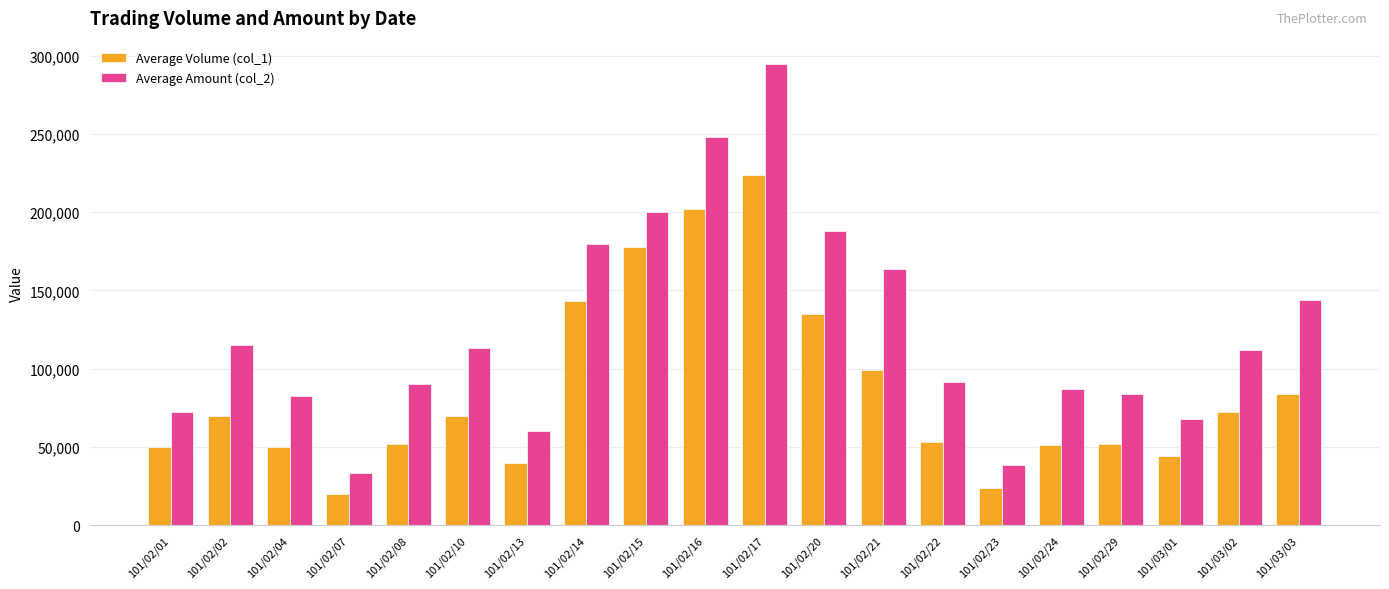

What is the approximate value of Average Volume (col_1) at 101/02/23, to the nearest 100?

24000